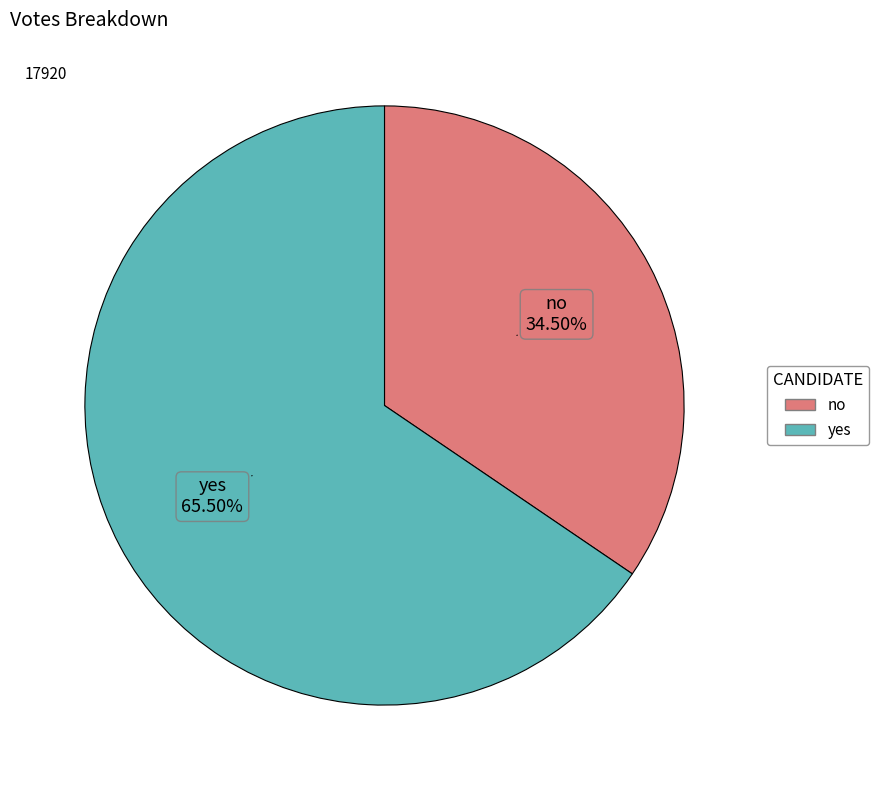

Is the sum of no and yes greater than half?

Yes